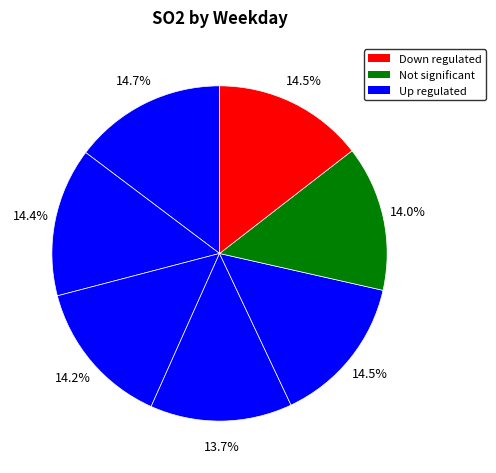

How many slices are in this pie chart?

7